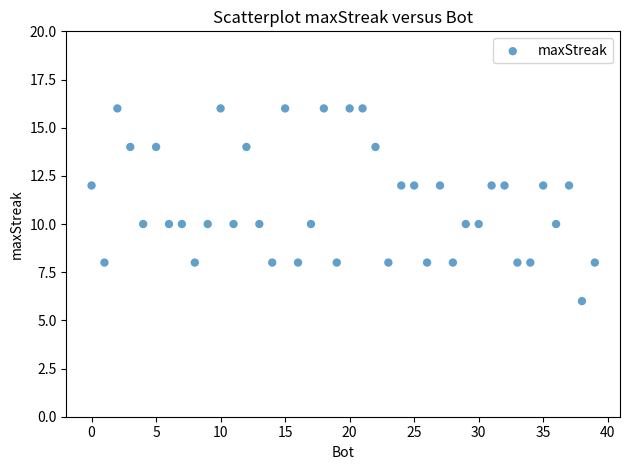

What is the range of X values (max minus min)?

39